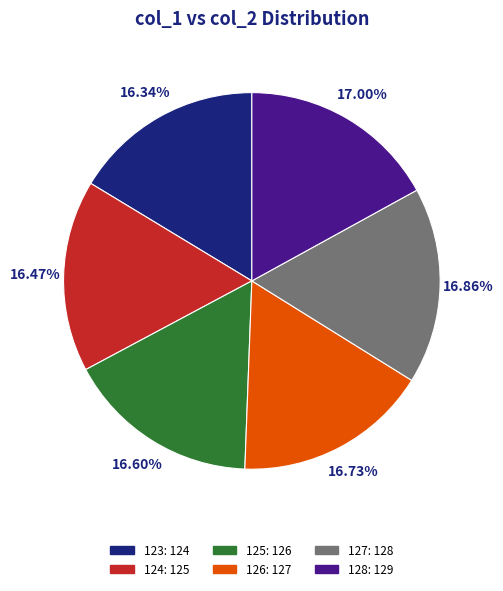

Is there a majority slice in this chart?

No